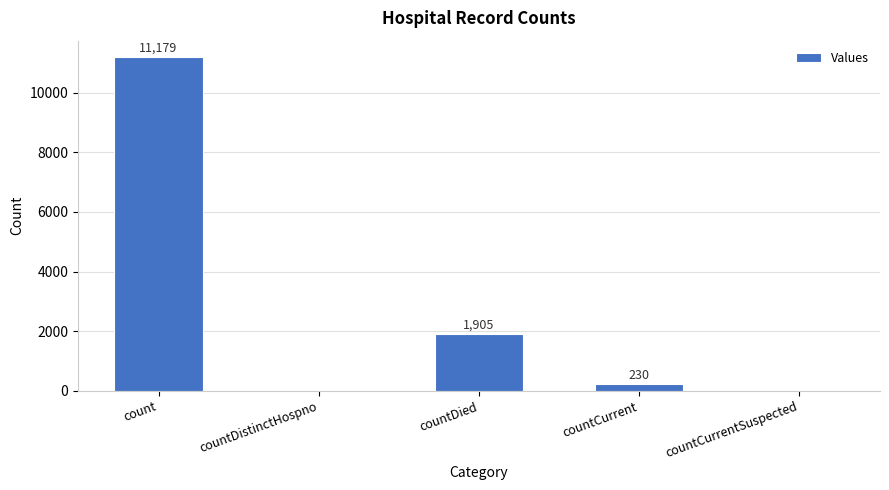

Where is the data nearest to the value 5589?

countDied